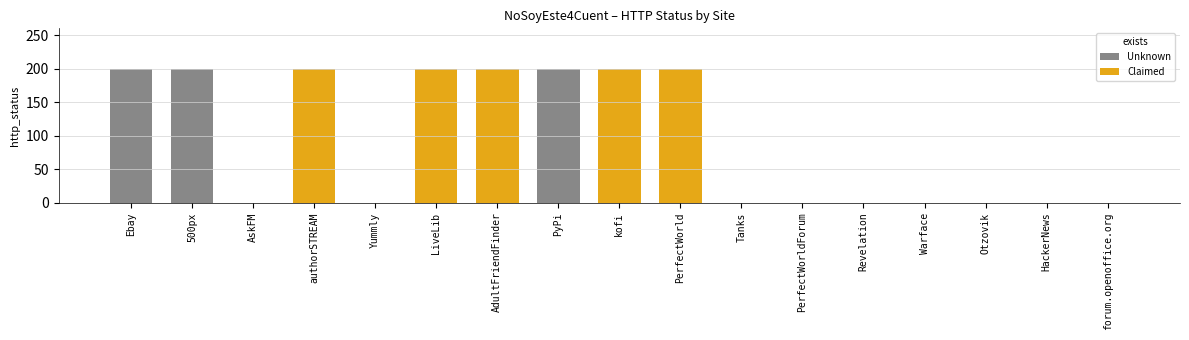

How many bars are there in total?

17